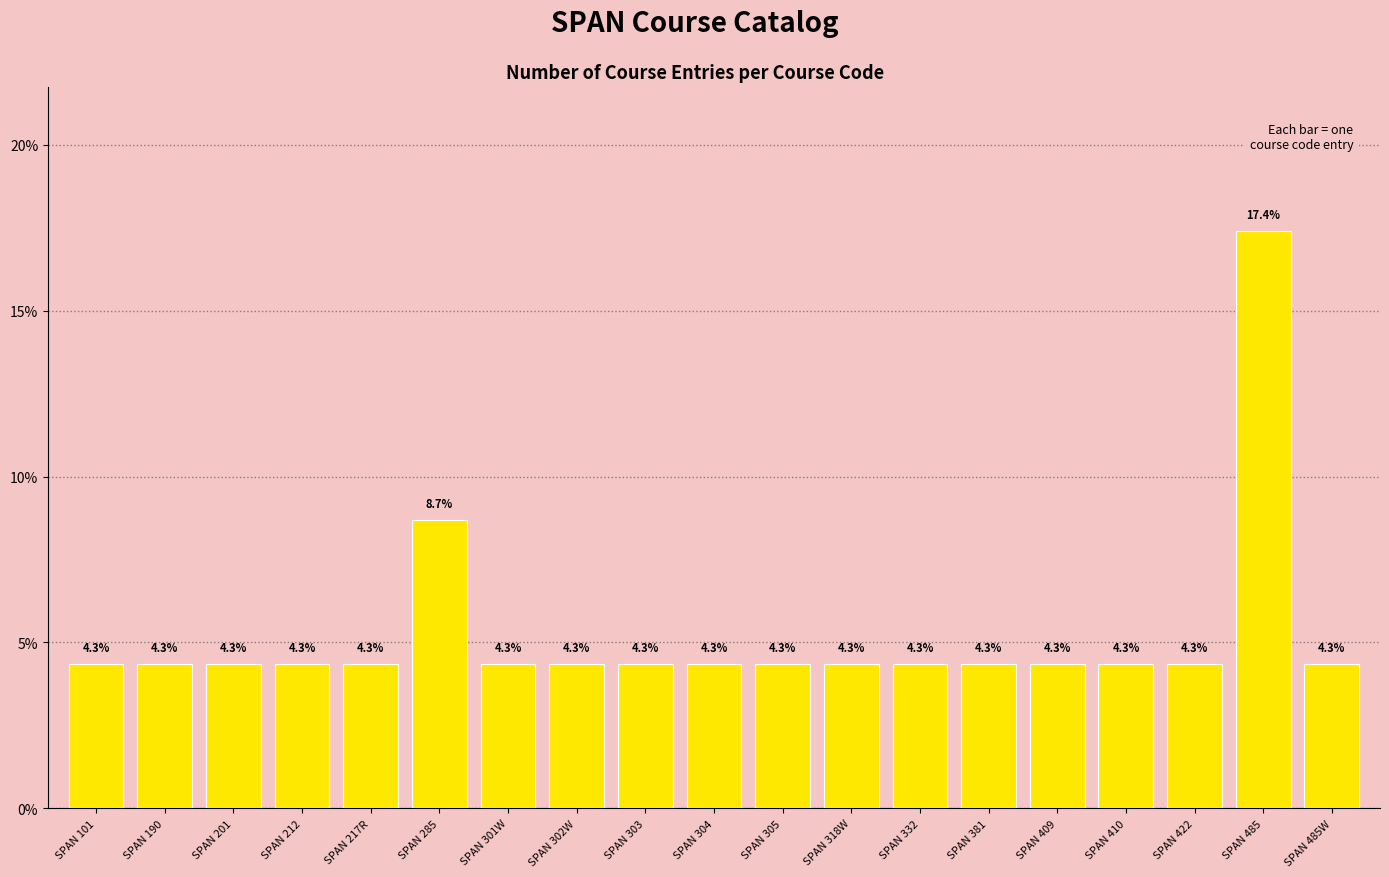

What is the sum of the values at SPAN 410 and SPAN 285?

13.0